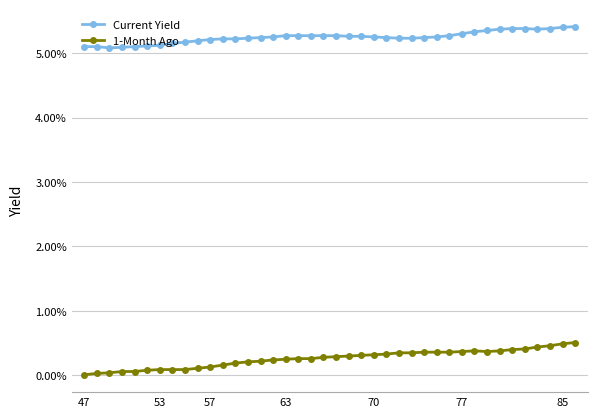

Rank the series by their average value, from lowest to highest.

1-Month Ago, Current Yield